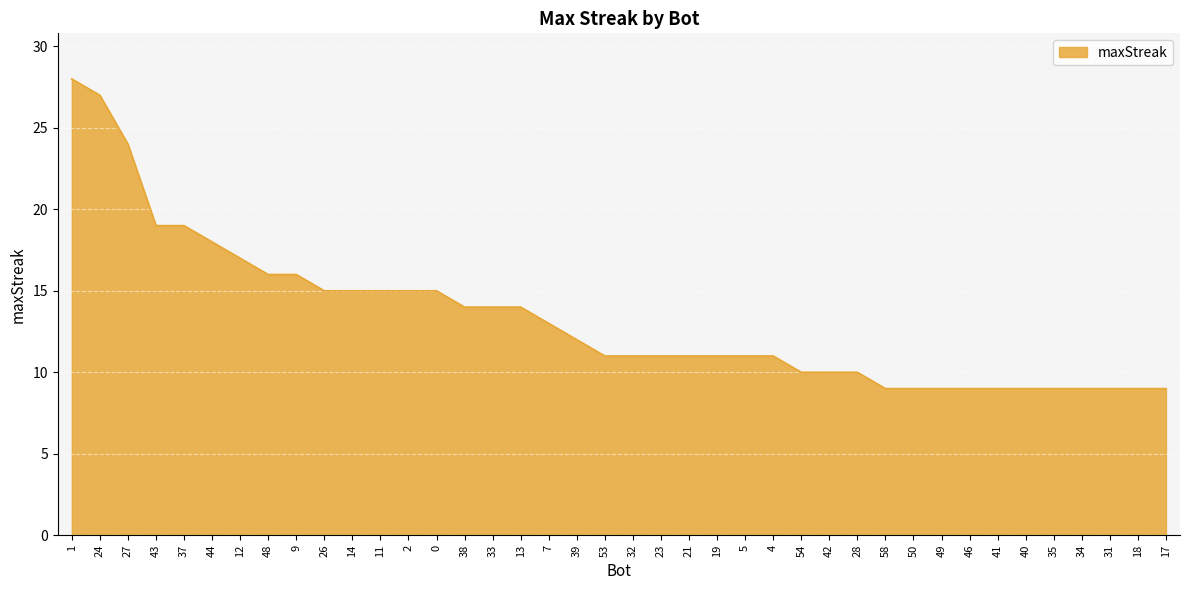

Is it true that the value at 1 is 44?

False